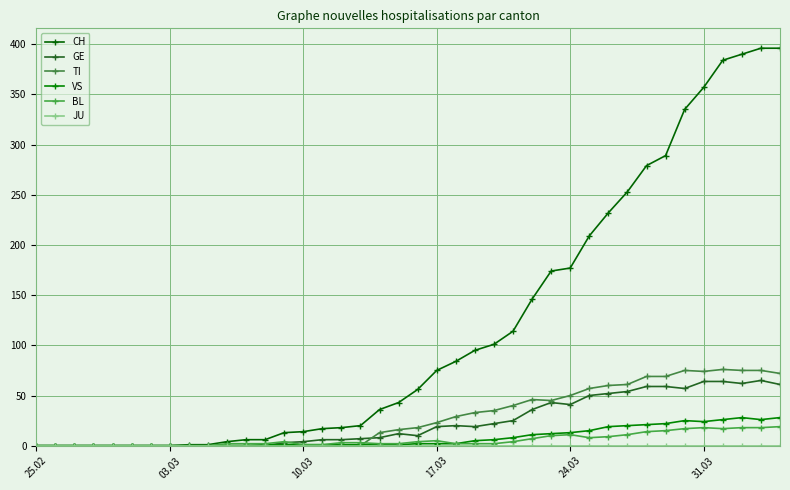

How many lines are shown in the chart?

6